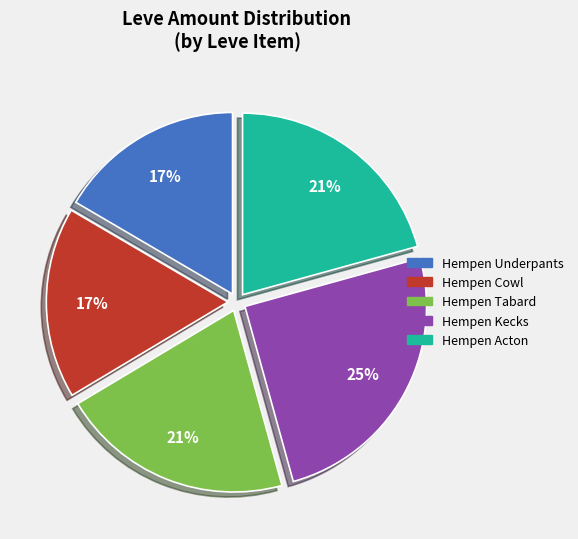

Is the sum of Hempen Tabard and Hempen Acton greater than half?

No